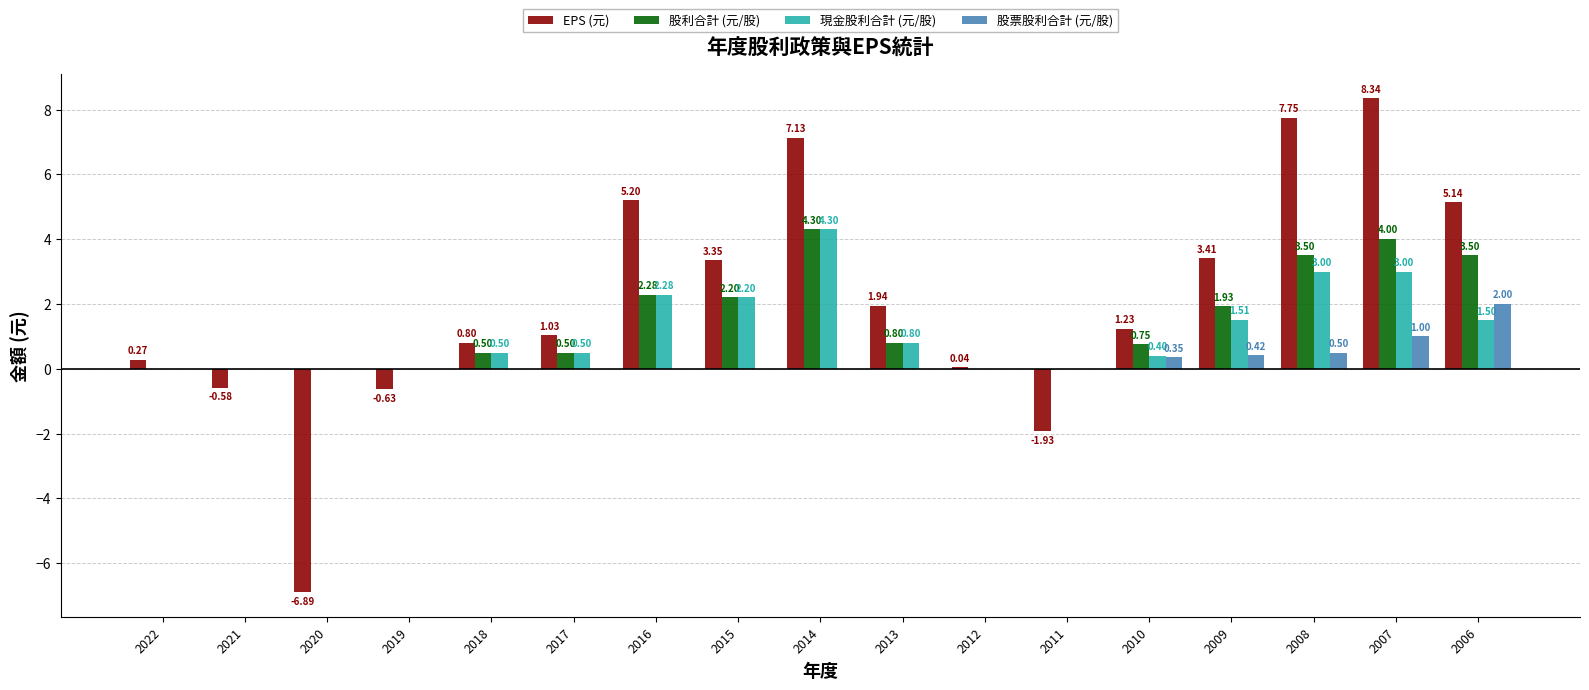

What is the sum of all 股票股利合計 (元/股) values?

4.3